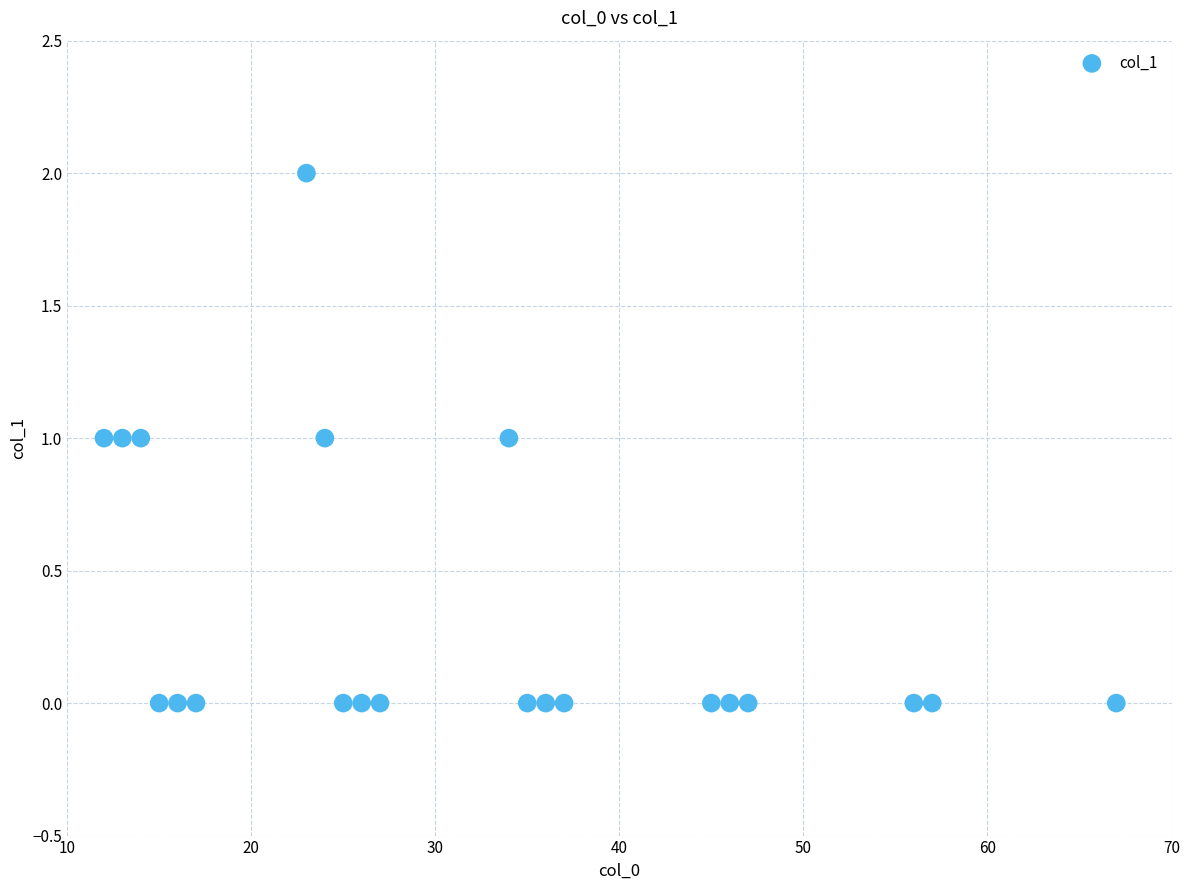

Count the number of points in this scatter plot.

21